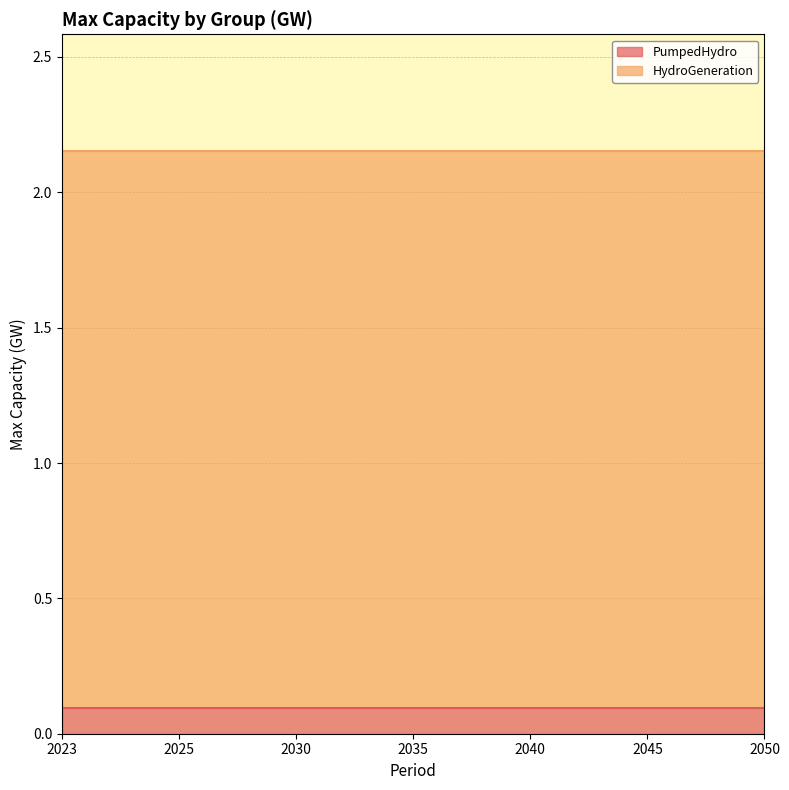

How many lines are shown in the chart?

2